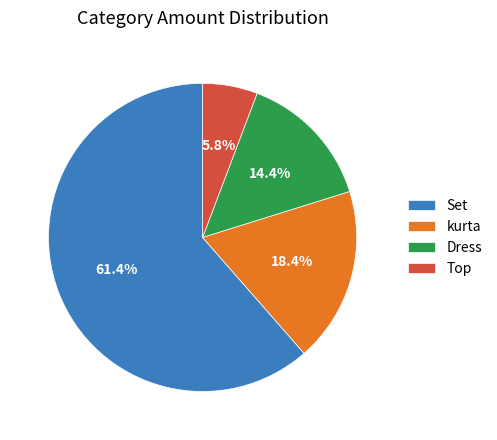

What percentage is the Set slice, to the nearest percent?

61%